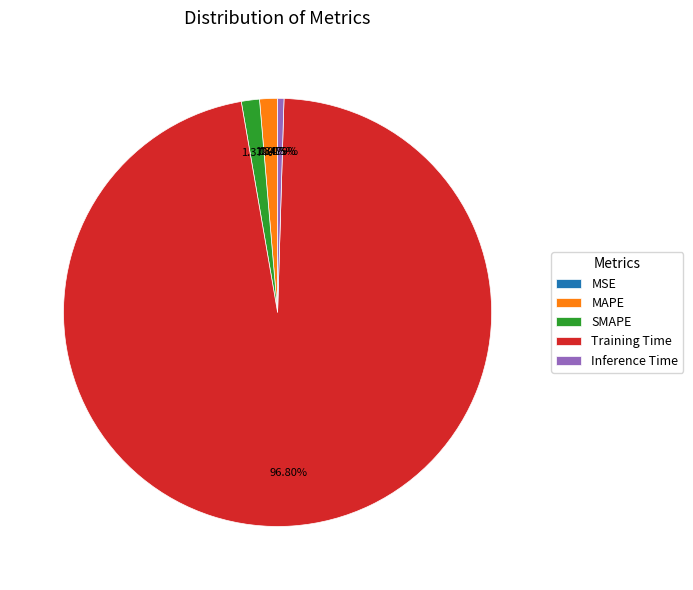

What percentage is the SMAPE slice, to the nearest percent?

1%